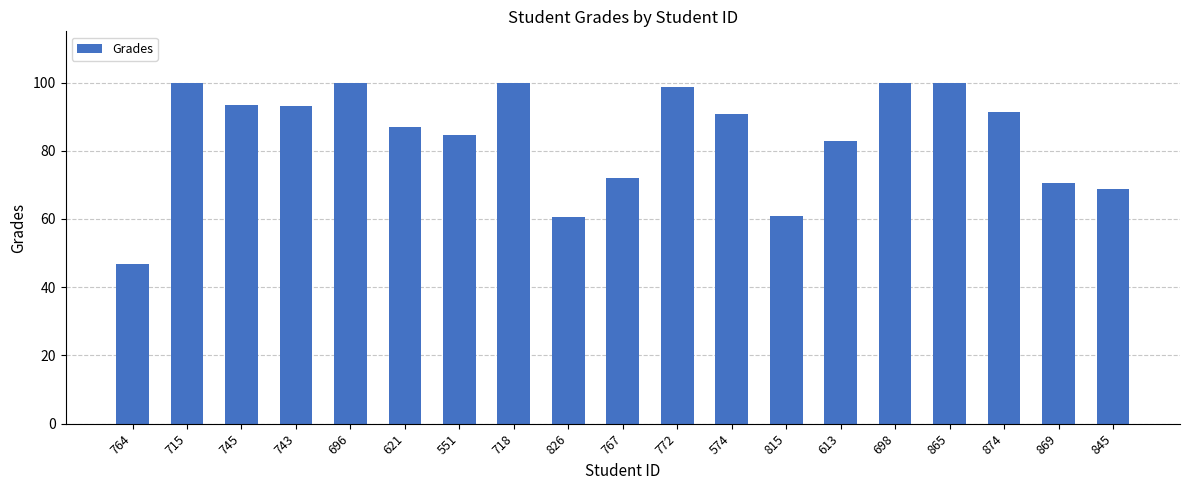

At which category does the chart reach its minimum across all series?

764